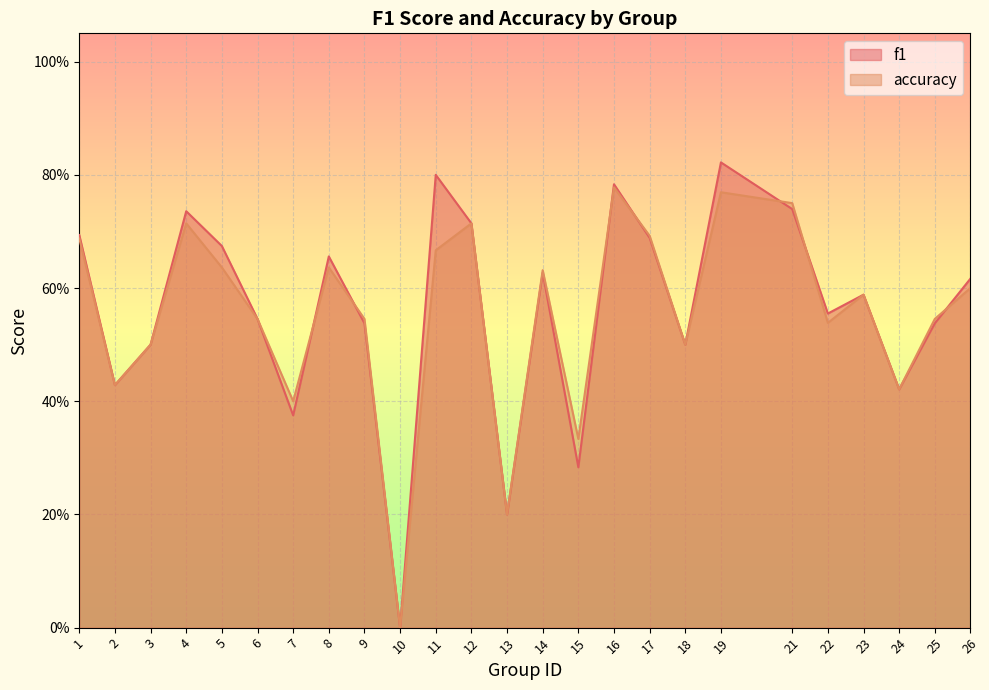

Is it true that f1 equals 0.4 at 2?

True